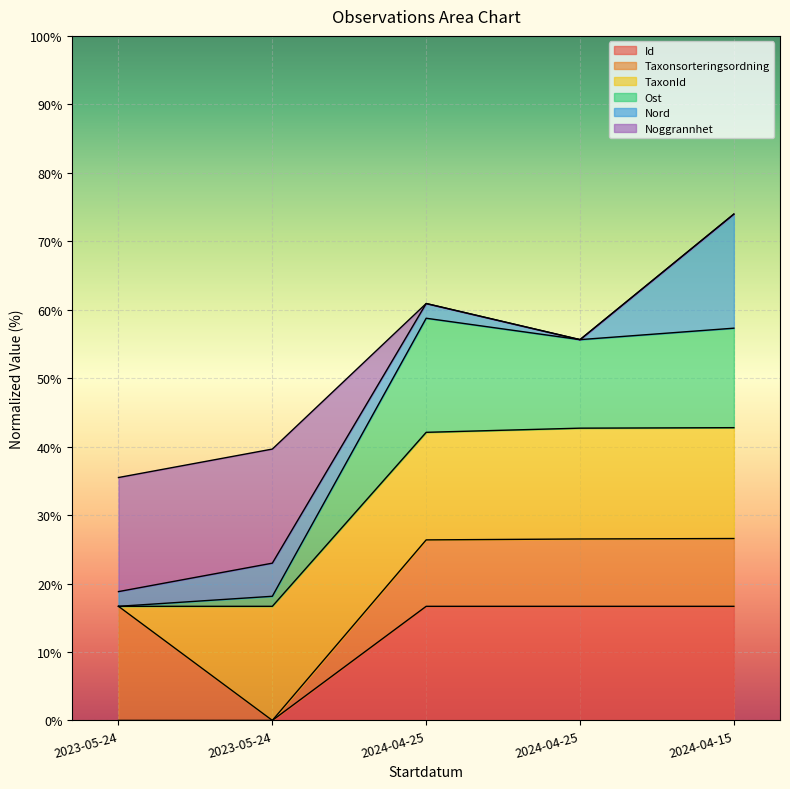

What is the label of the 4th point from the left?

2024-04-25